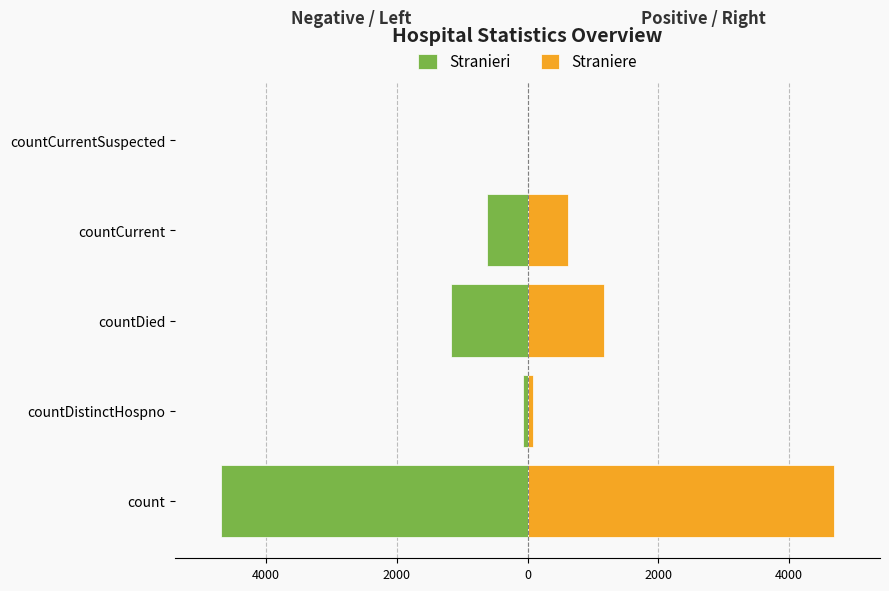

What are all the series names shown in the legend?

Stranieri, Straniere